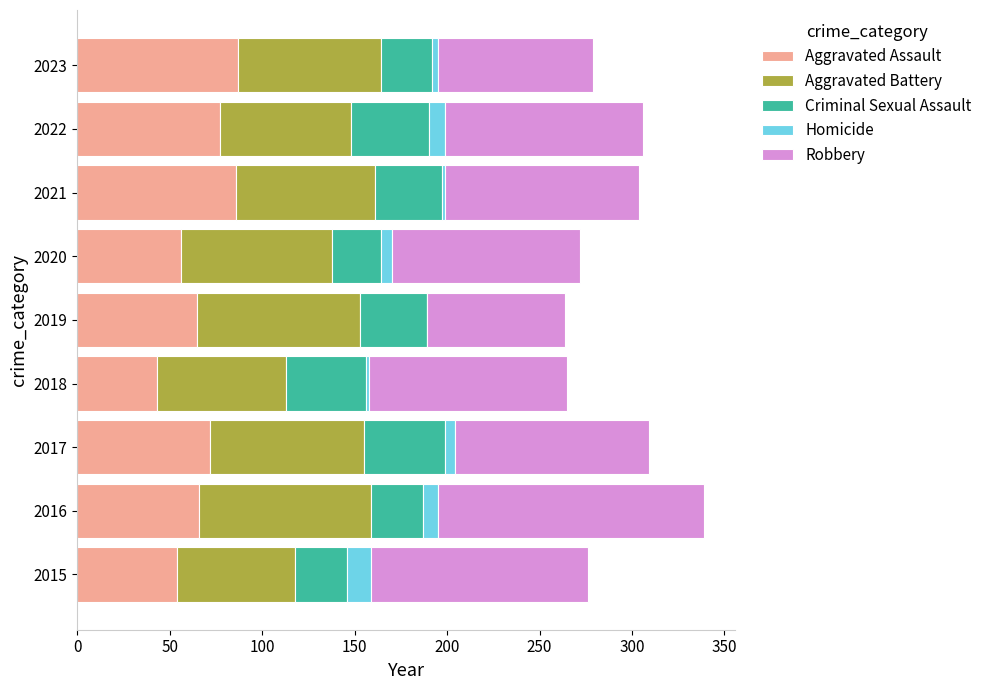

At which category is the sum across all series the highest?

2016